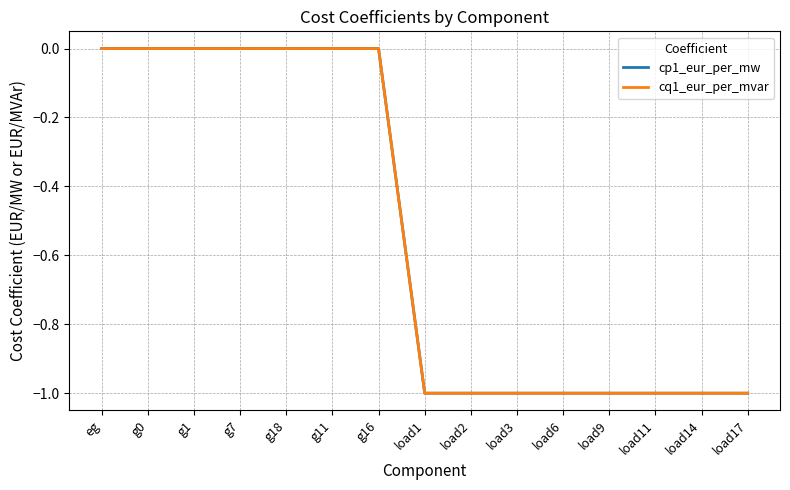

Which series has the largest total across all categories?

cp1_eur_per_mw